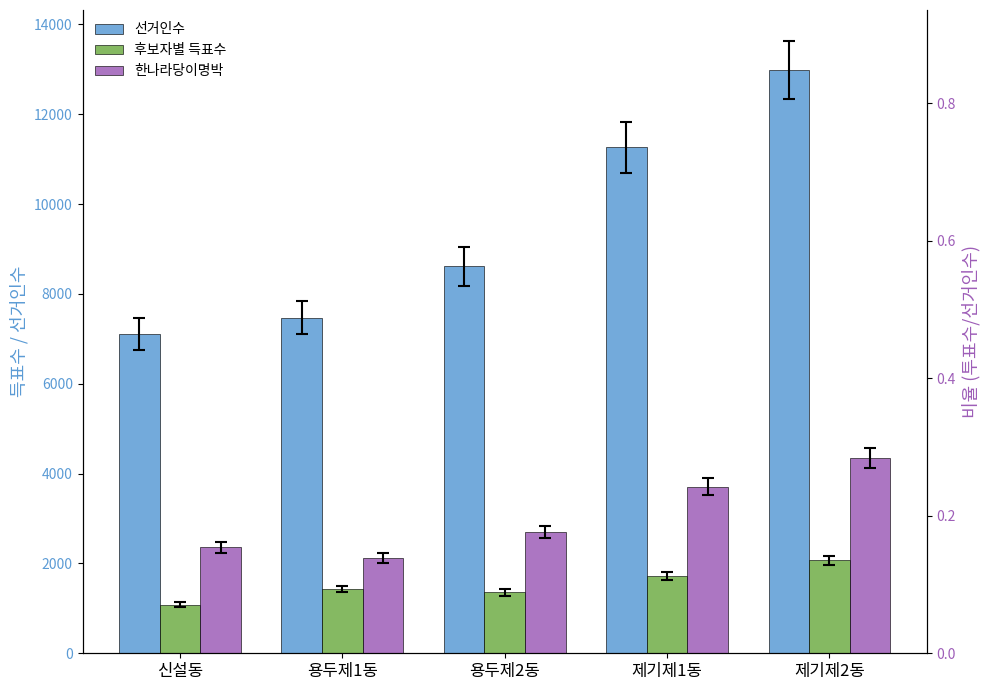

How many data points in 후보자별 득표수 are above 1434?

2